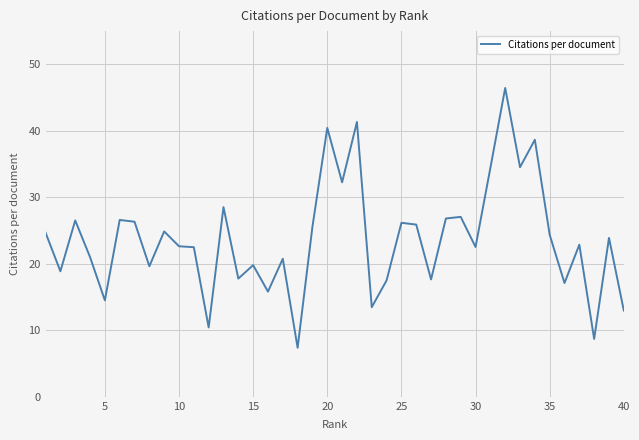

What is the difference between the maximum and minimum values?

39.1